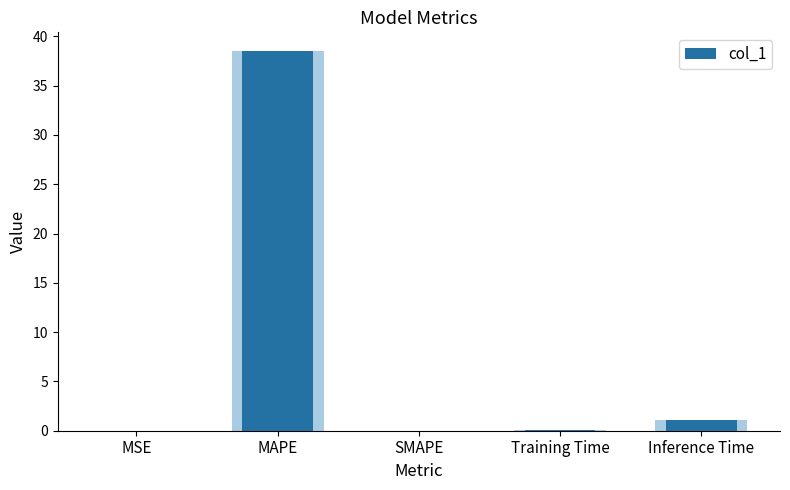

What is the maximum value shown in the chart?

38.5